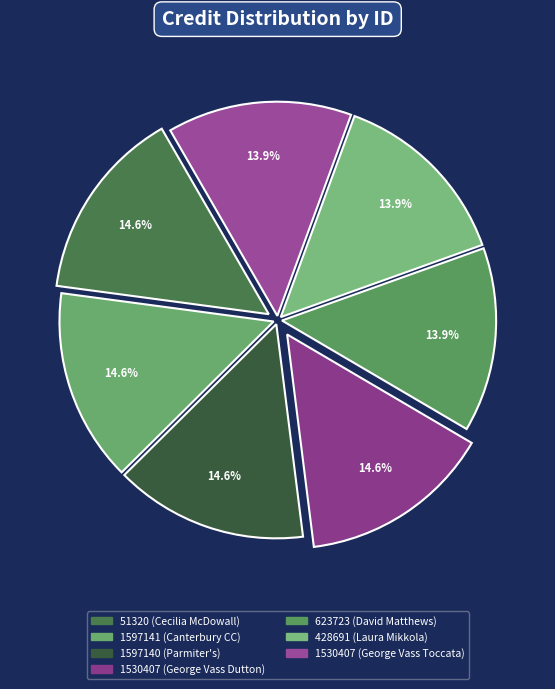

To the nearest percent, what is the difference between the largest and smallest slice percentages?

1%